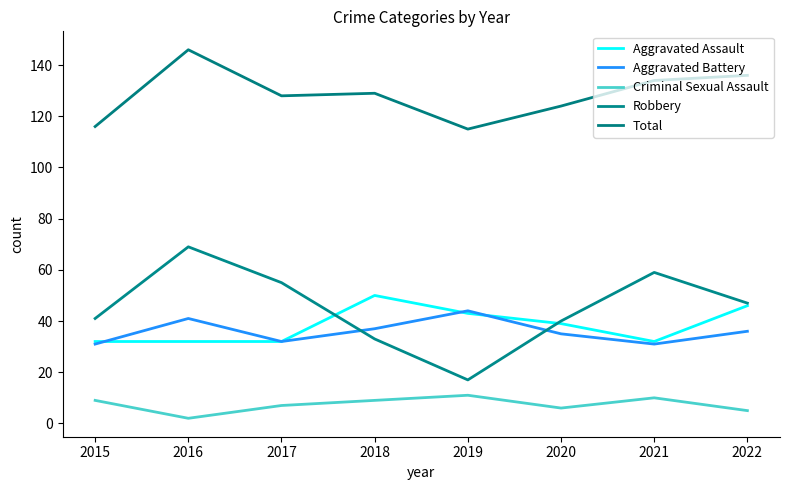

What is the spread (max minus min) of values at 2017?

121